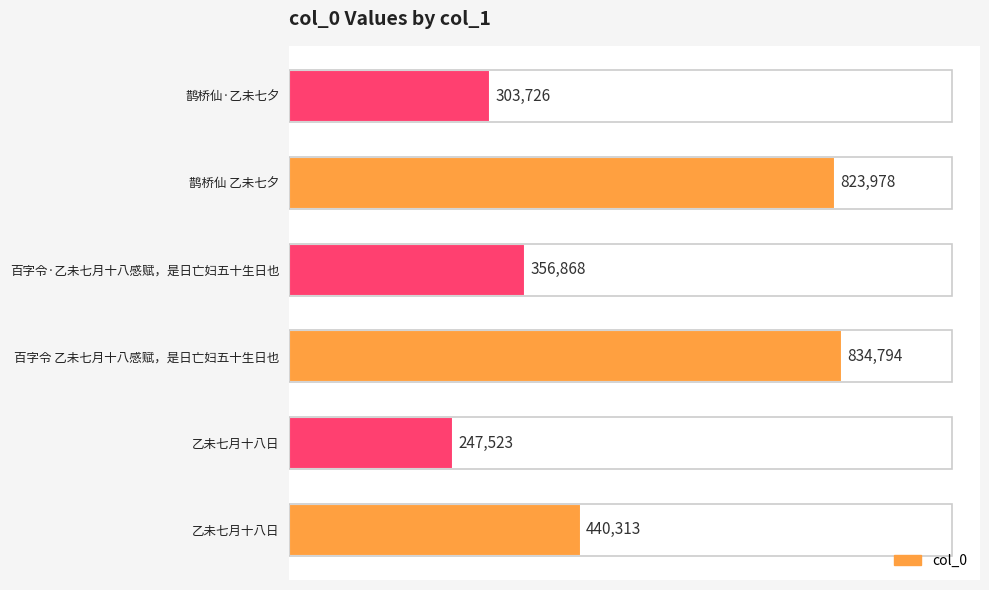

List the labels in order of value, largest first.

百字令 乙未七月十八感赋，是日亡妇五十生日也, 鹊桥仙 乙未七夕, 乙未七月十八日, 百字令·乙未七月十八感赋，是日亡妇五十生日也, 鹊桥仙·乙未七夕, 乙未七月十八日